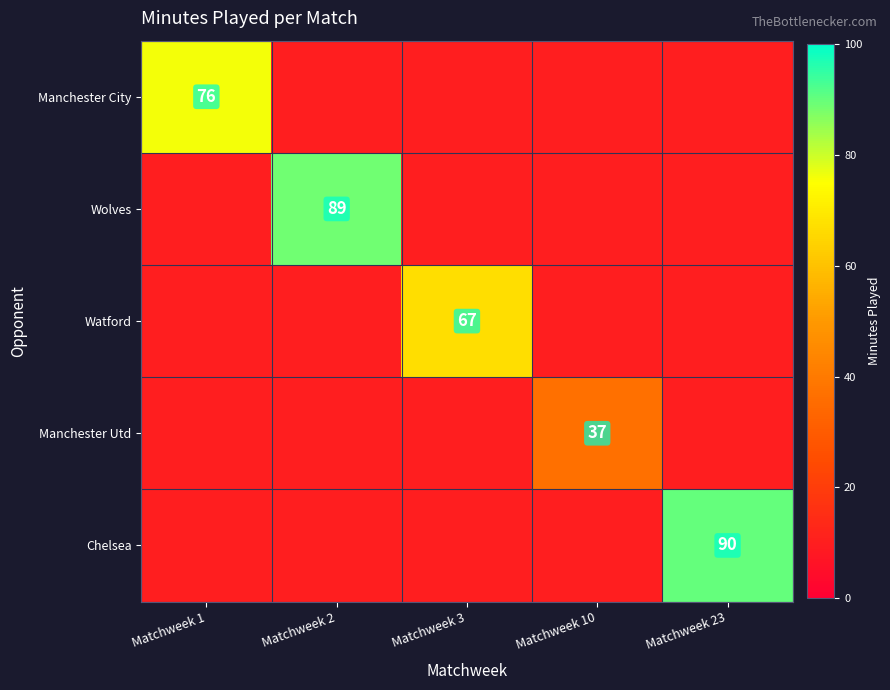

The Wolves series shows 89 at Matchweek 2. True or false?

True